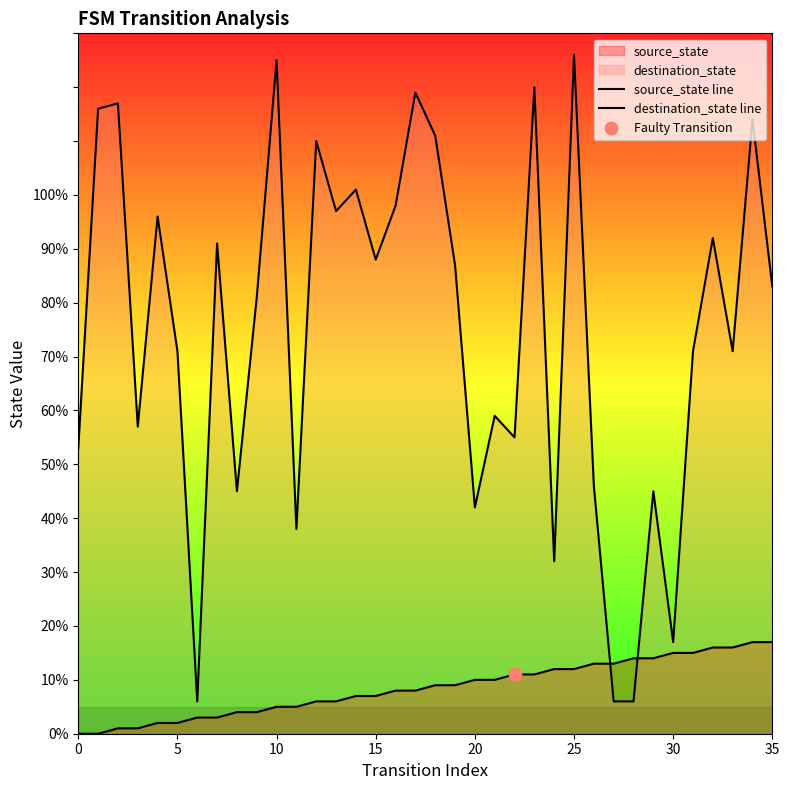

Which series contains the lowest Y value?

source_state line